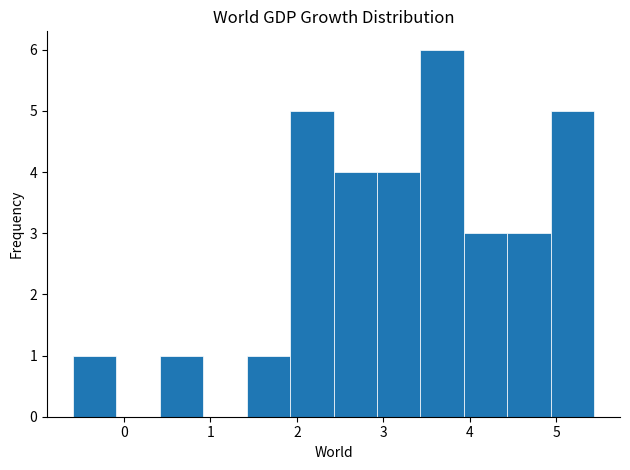

Which range on the x-axis has the tallest bar?

3.4 to 3.9